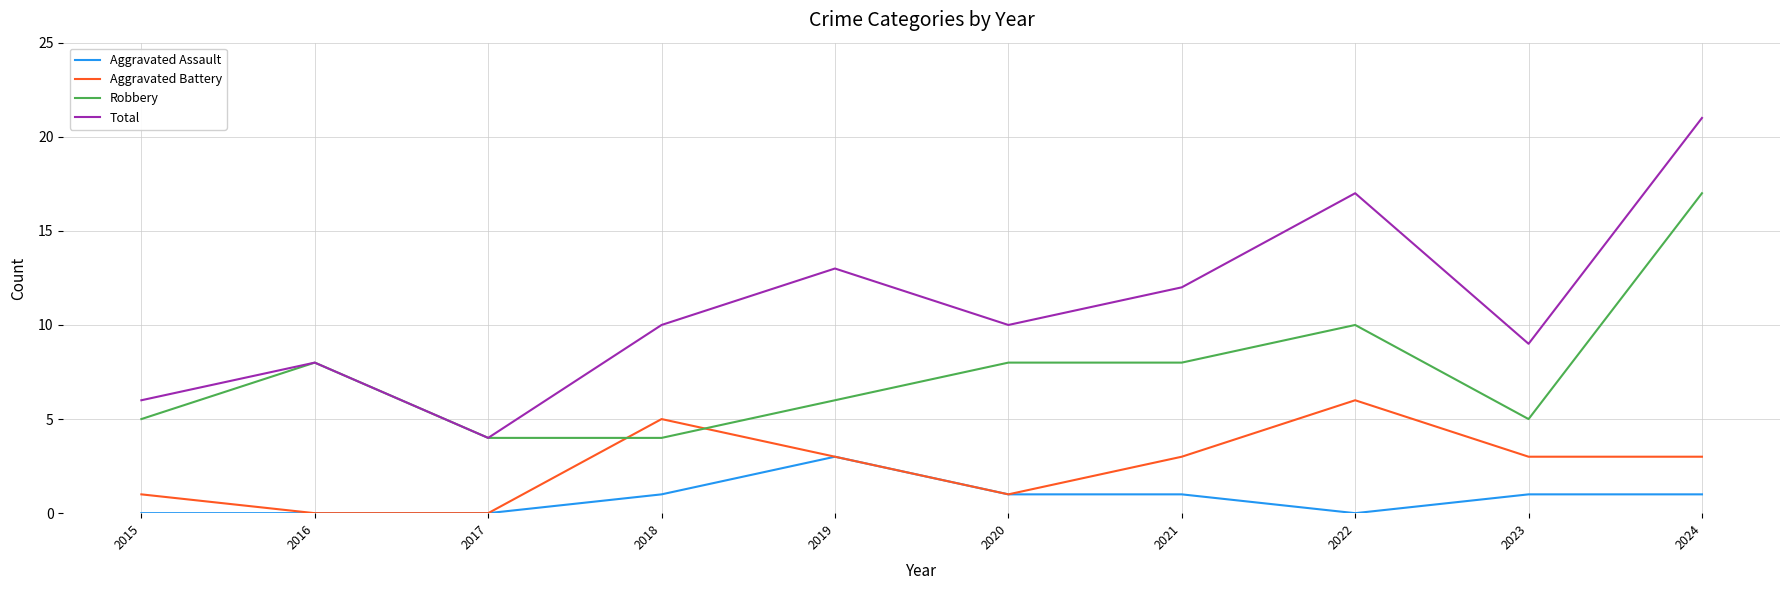

What is the minimum value for Total?

4